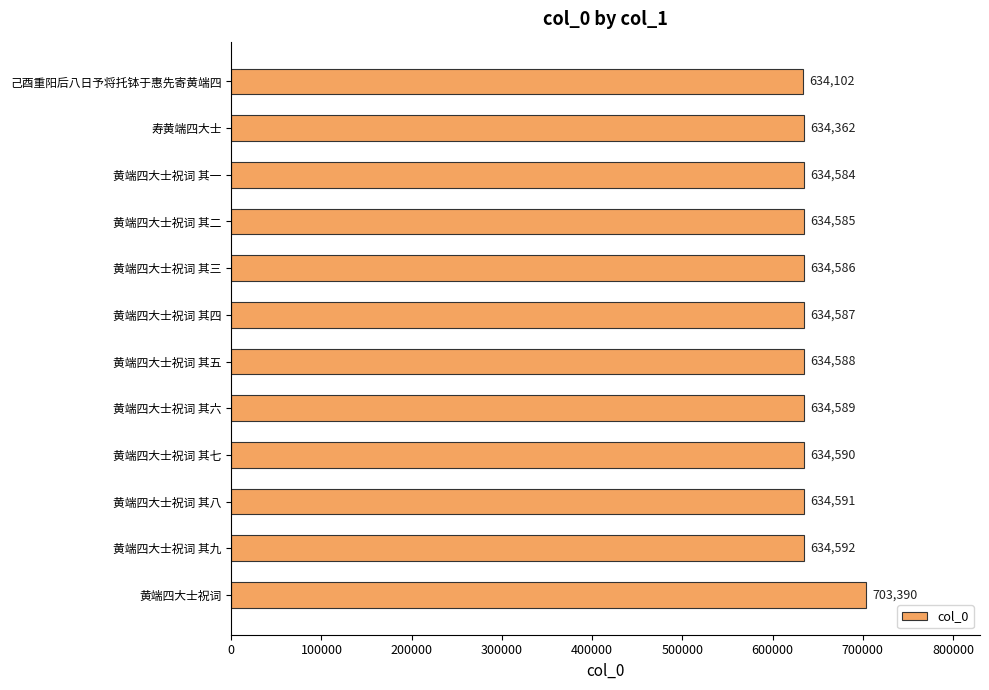

How many distinct data groups are displayed?

1